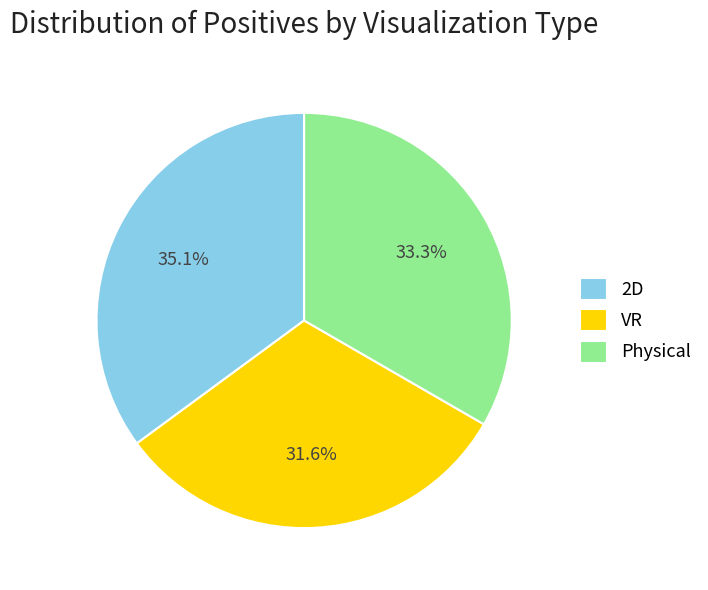

How much of the chart is everything except 2D?

64.9%